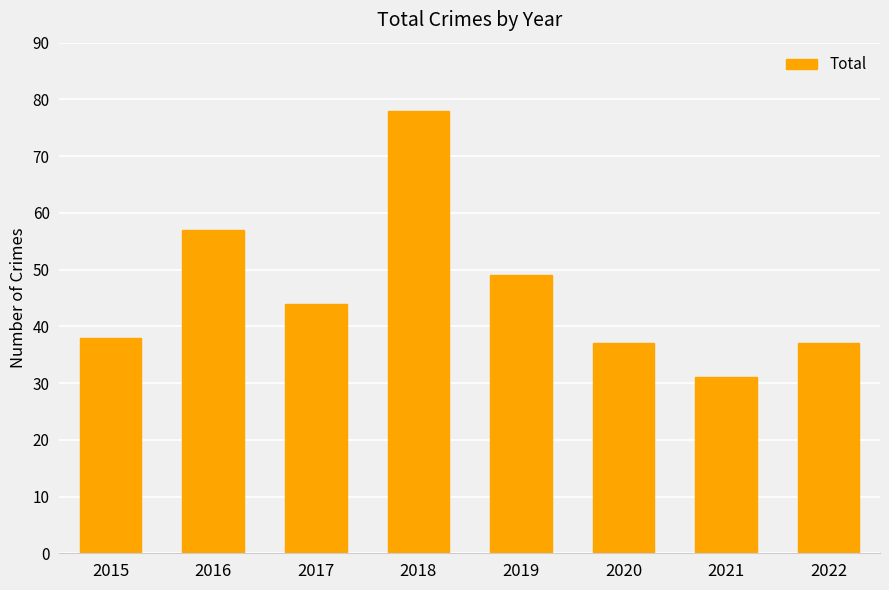

True or false: the data shows 38 at 2015.

True